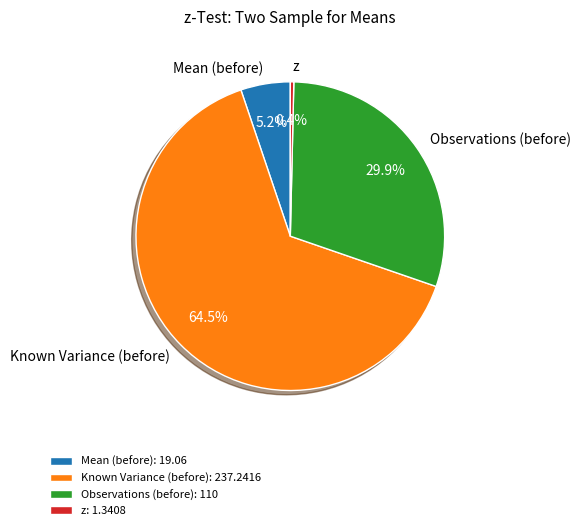

Which category has the smallest portion of the pie?

z